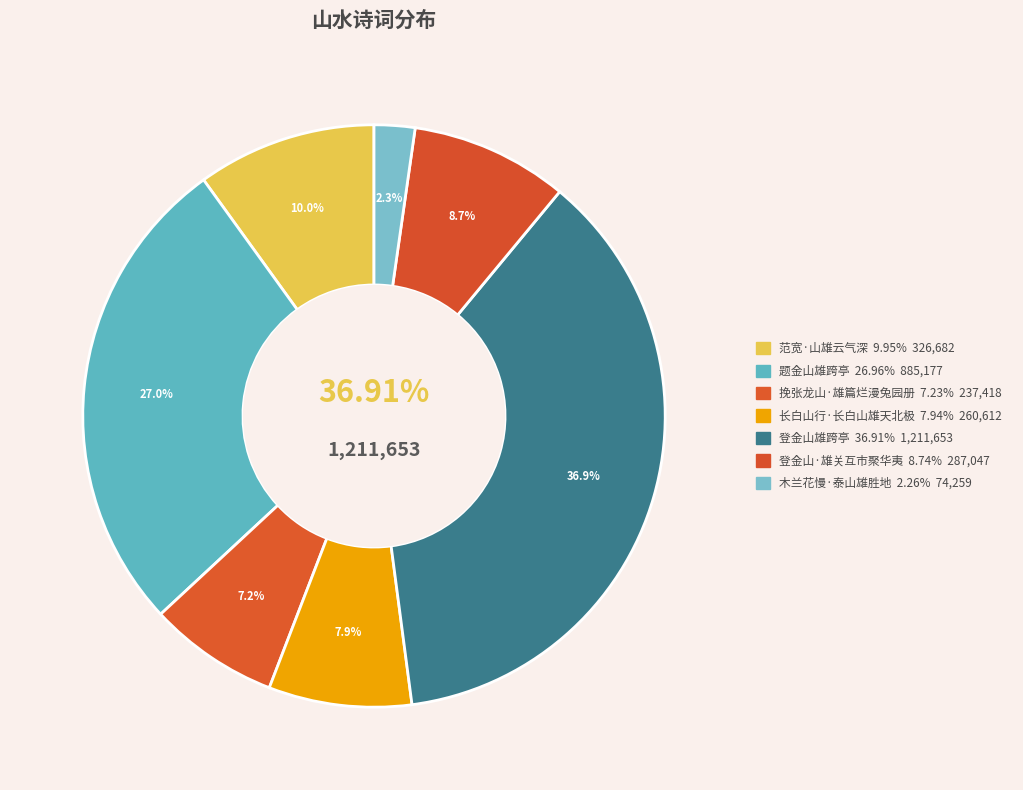

What is the change in value from 范宽·山雄云气深 to 木兰花慢·泰山雄胜地?

-252423